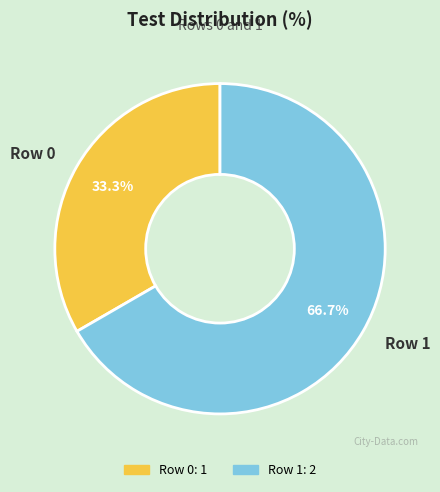

Which has a higher value, Row 1 or Row 0?

Row 1